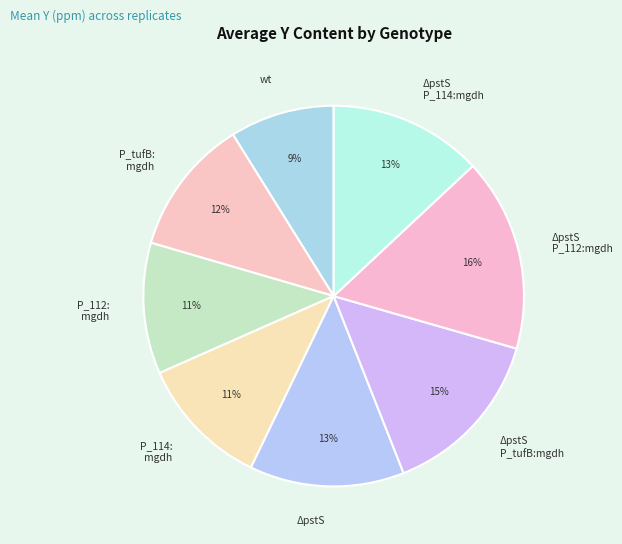

Is it true that ΔpstS is 22% of the pie?

False